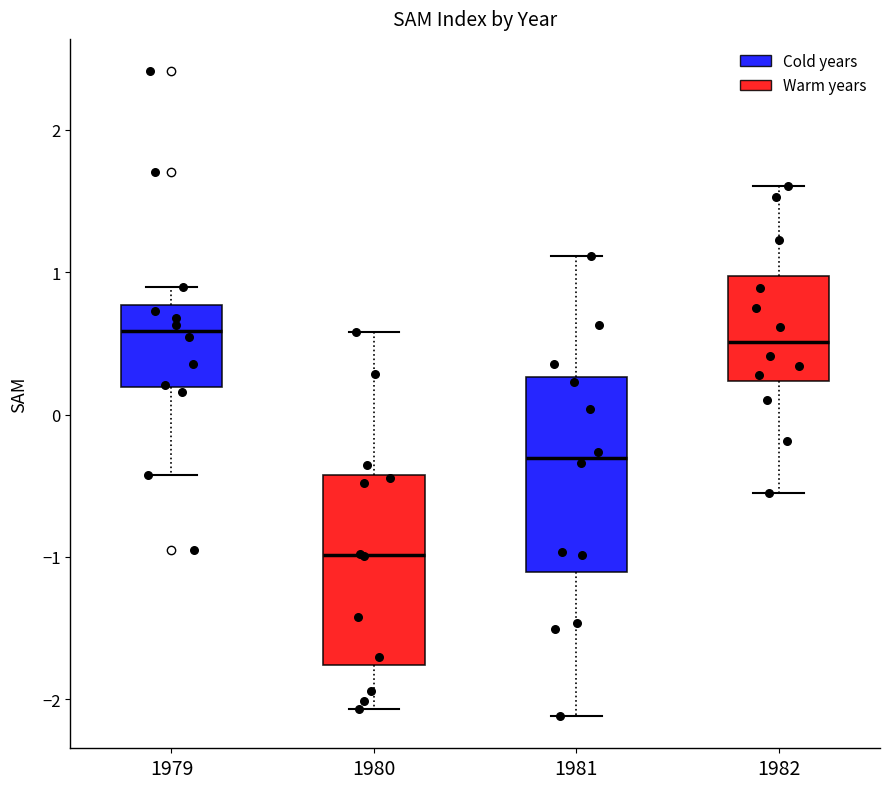

Where does the upper whisker of the box at x = 1979 end on the y-axis? The values are not printed on the chart, so give them approximately, as read against the axis.

0.9